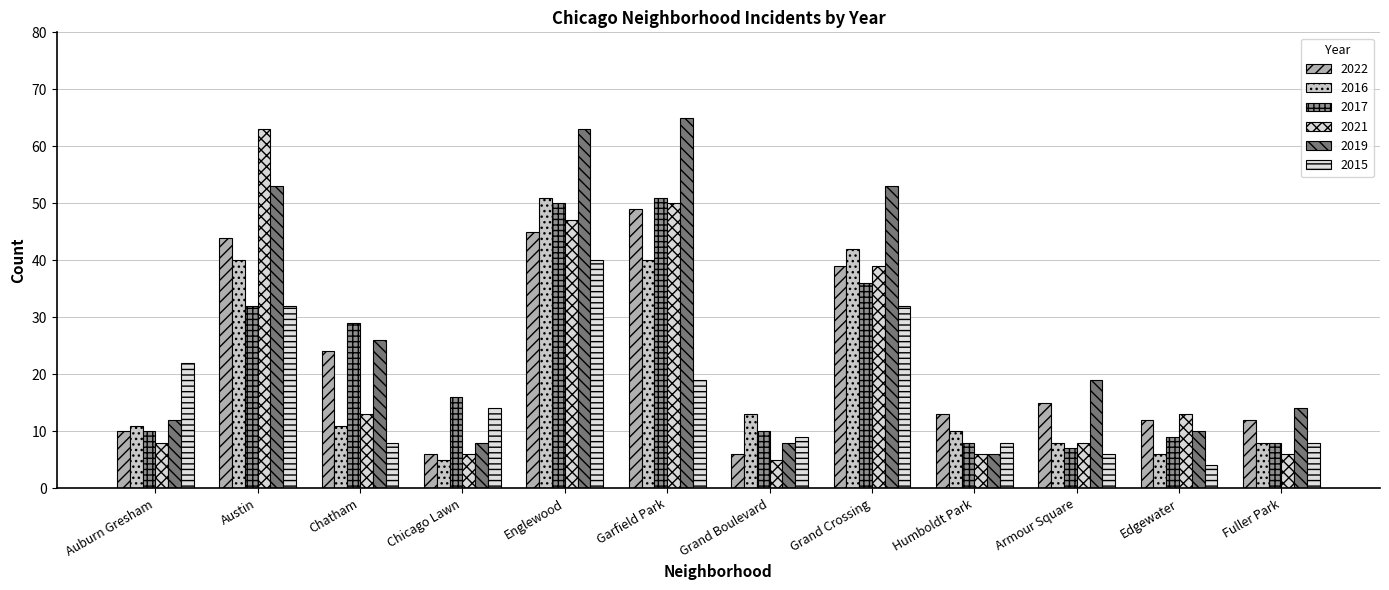

Where does the 2016 series first go above 11?

Austin